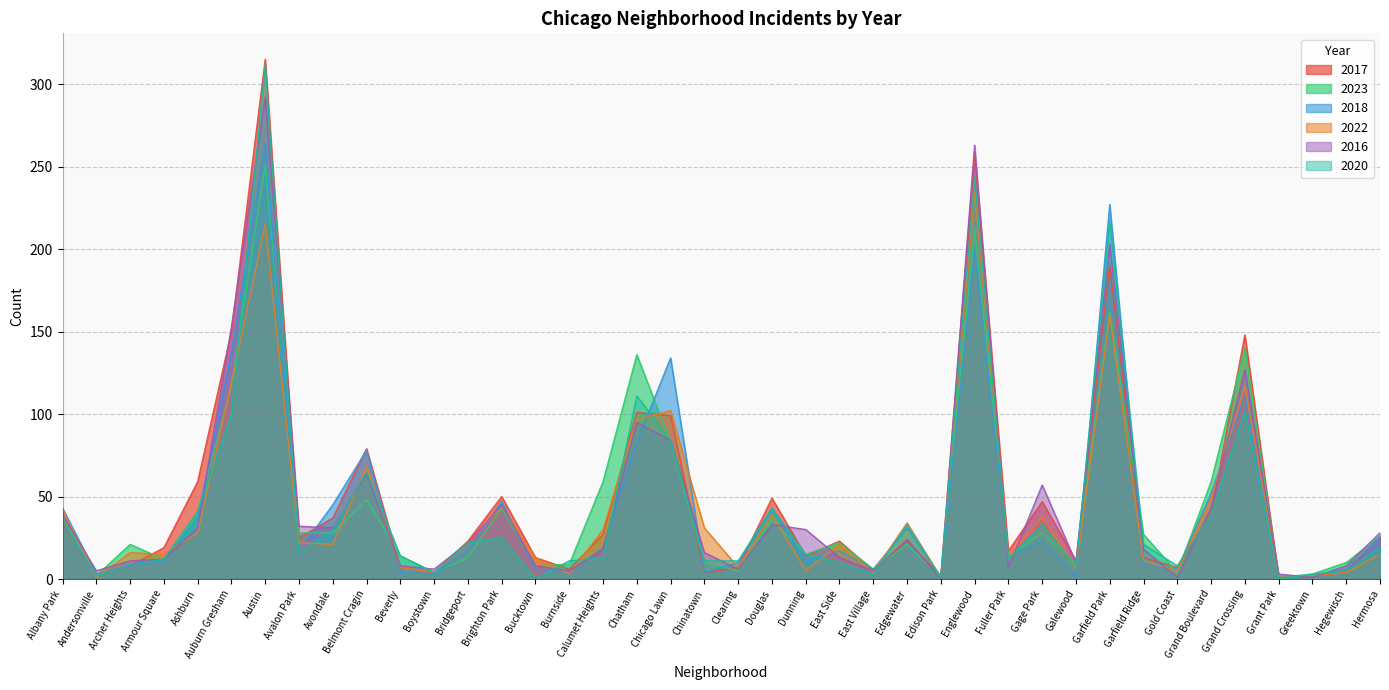

True or false: 2016 and 2020 cross at least once.

True